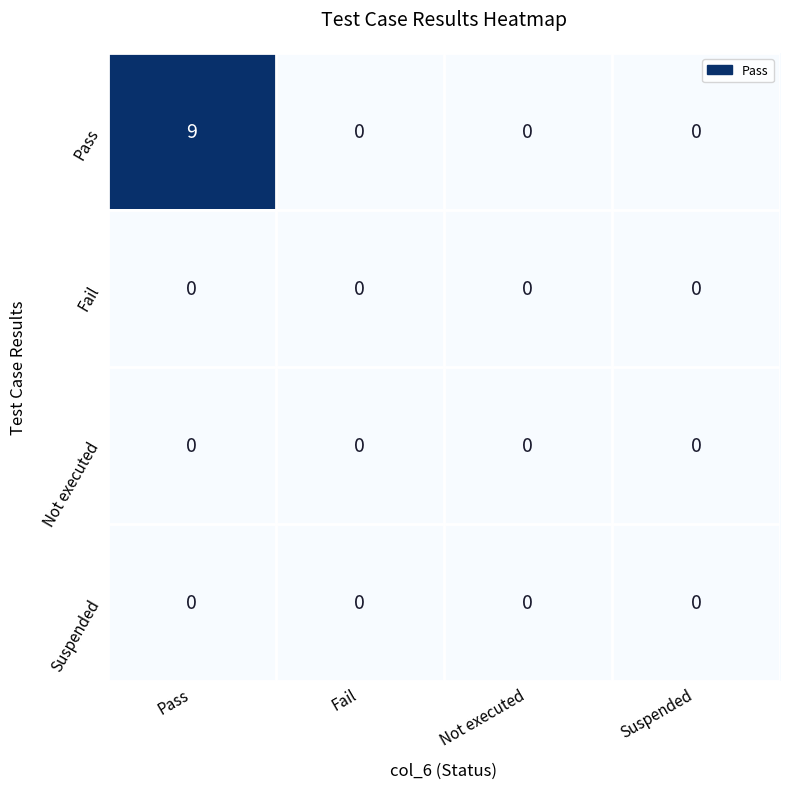

Reading left to right, extract all data points from this chart.

Pass: Pass=9	Fail=0	Not executed=0	Suspended=0
Fail: Pass=0	Fail=0	Not executed=0	Suspended=0
Not executed: Pass=0	Fail=0	Not executed=0	Suspended=0
Suspended: Pass=0	Fail=0	Not executed=0	Suspended=0